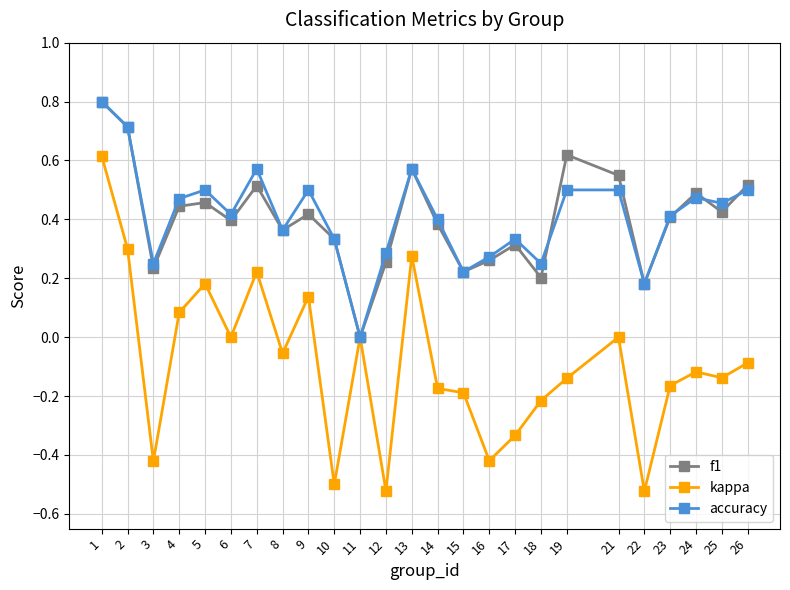

Which category has the lowest value in the f1 series?

11